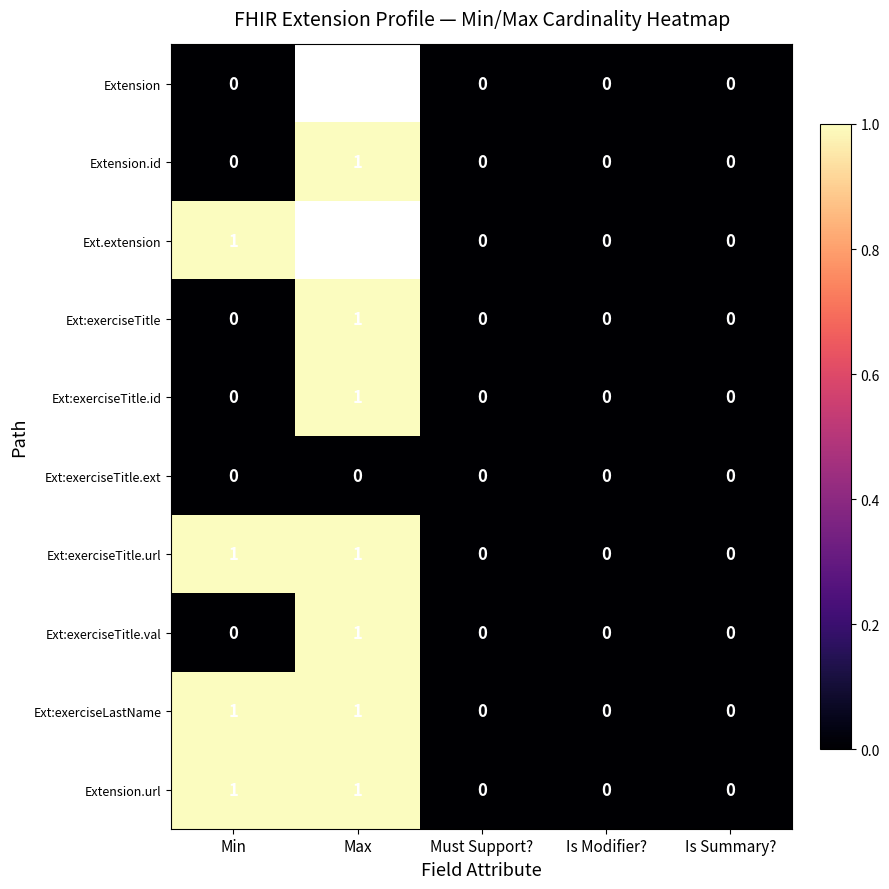

What is the total value across all series at Min?

4